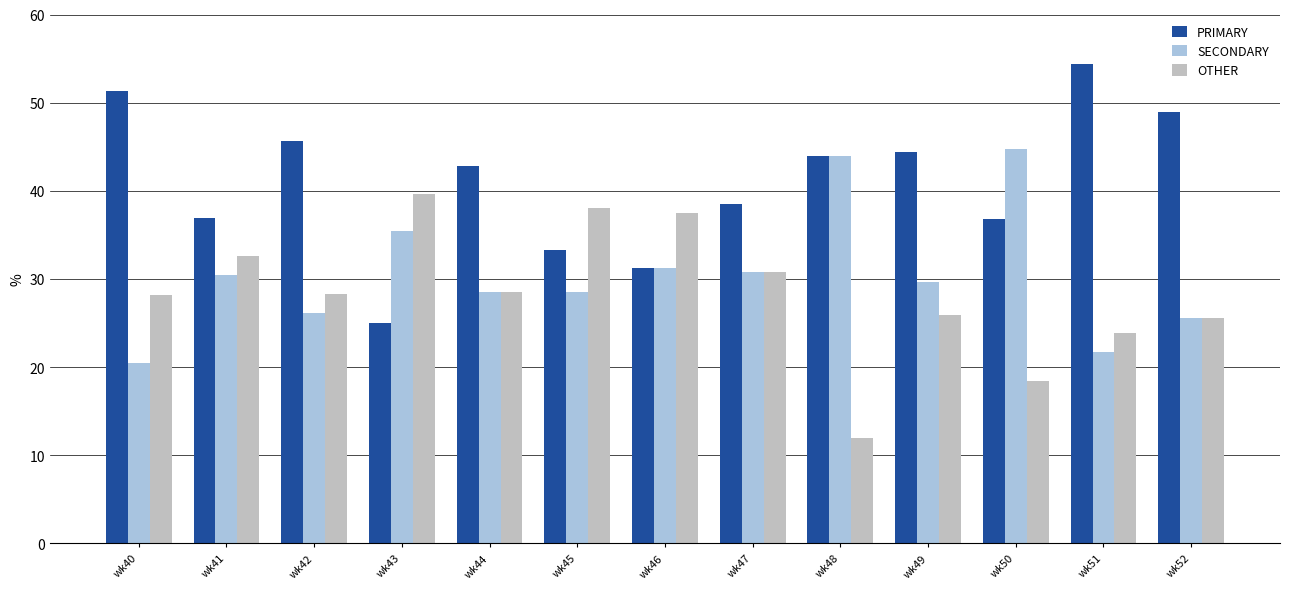

At which label is SECONDARY closest to 32?

wk46